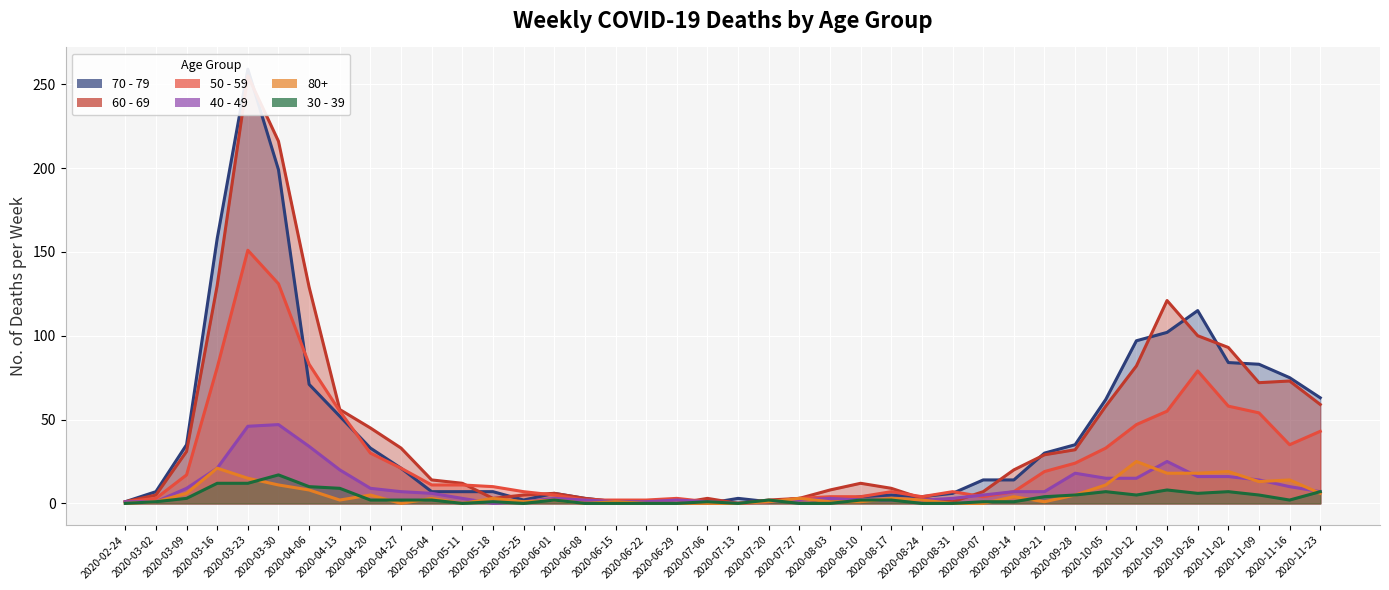

What is the spread (max minus min) of values at 2020-06-15?

2